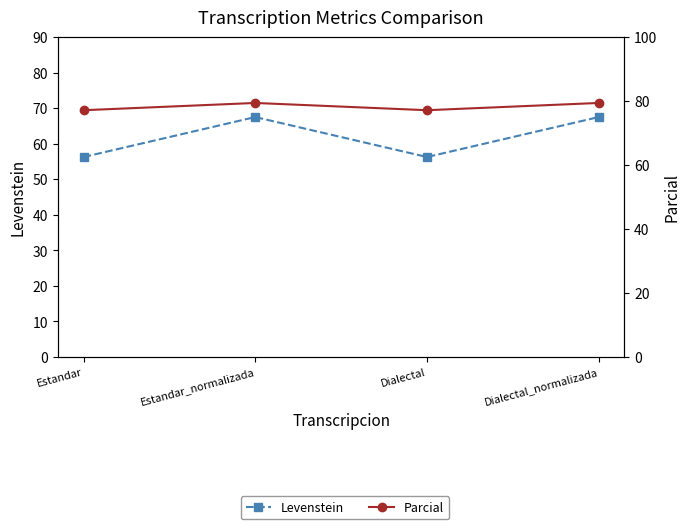

True or false: Levenstein and Parcial intersect in this chart.

False